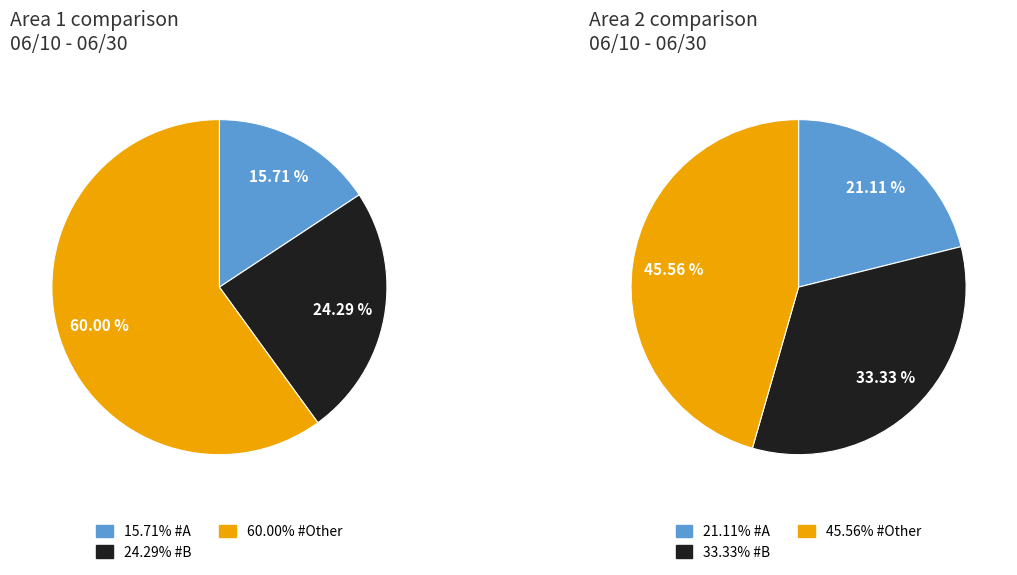

Which slice is the largest?

Other